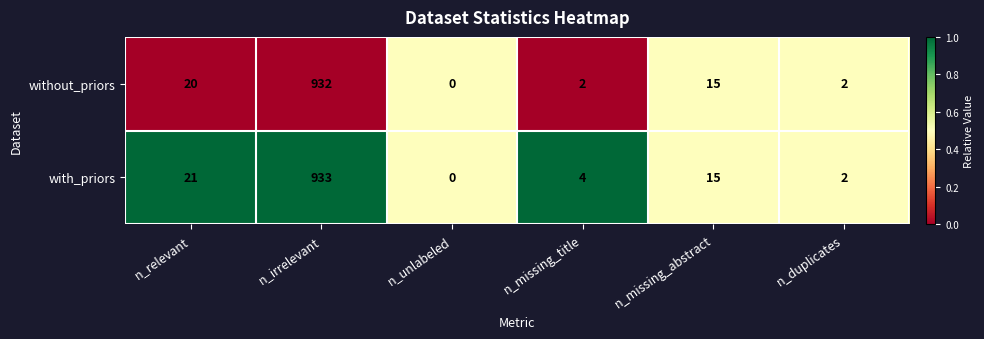

What is the sum of the with_priors values at n_duplicates and n_irrelevant?

935